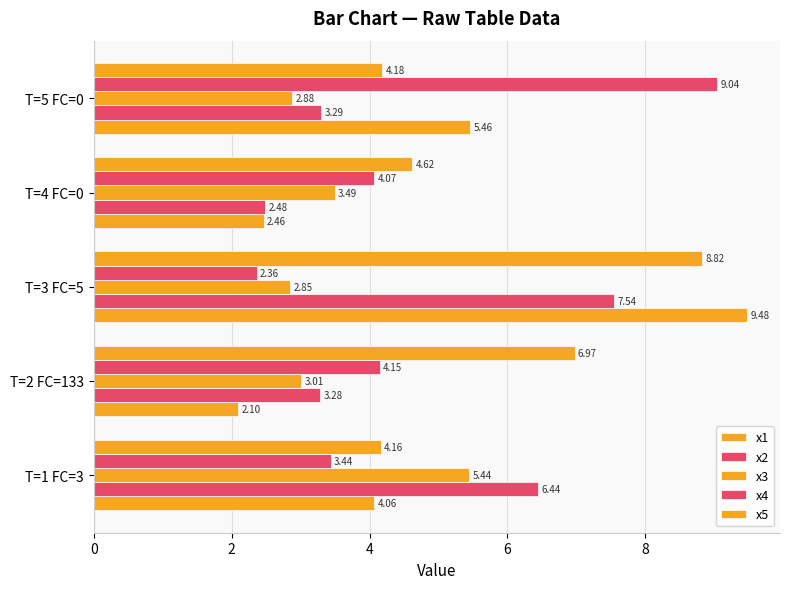

Rank the series by their maximum value, from lowest to highest.

x3, x2, x5, x4, x1